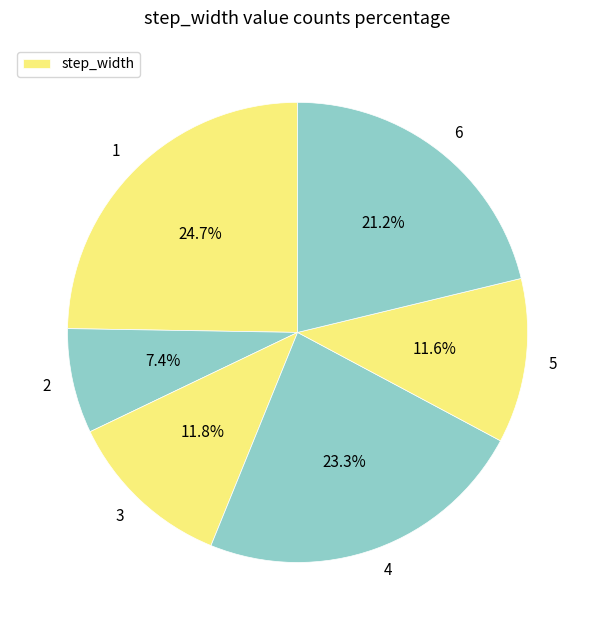

How many segments does this pie chart have?

6